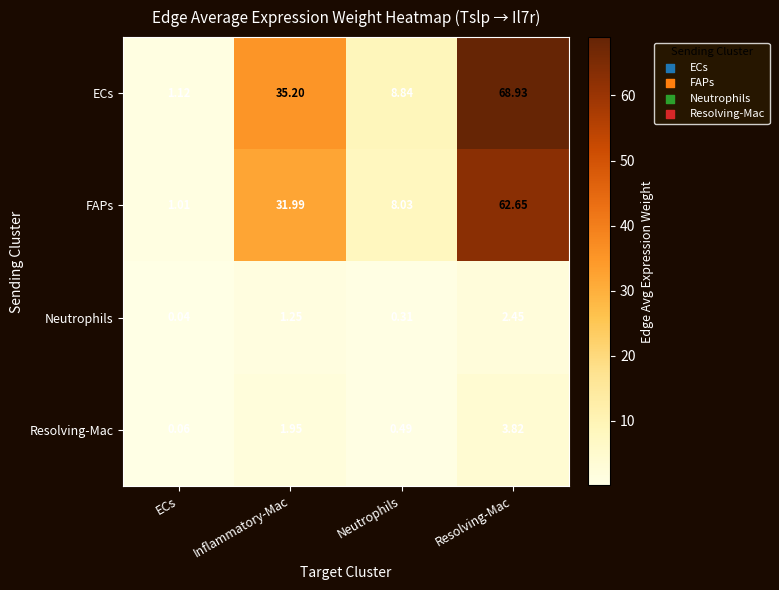

Where does the FAPs series first go above 31?

Inflammatory-Mac